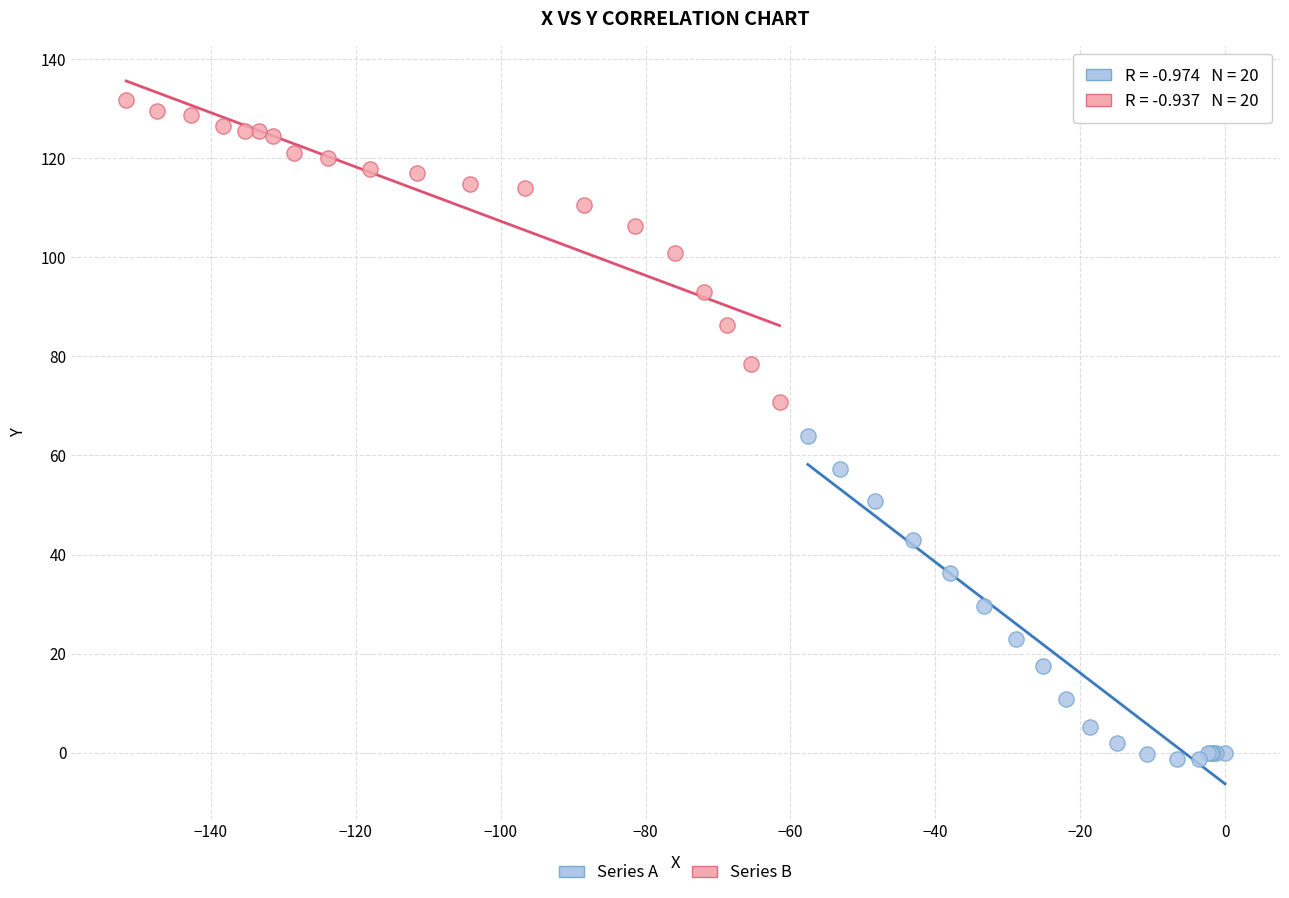

Which series has the largest Y range (max minus min)?

Series A